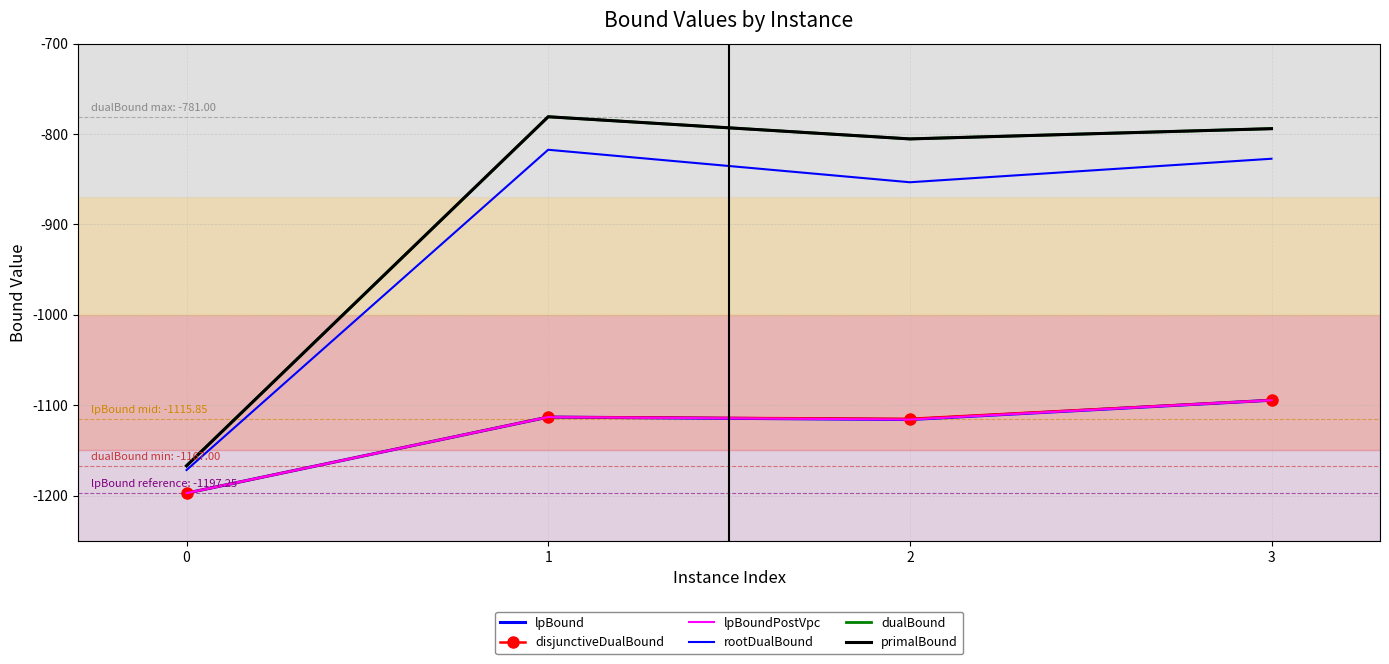

Where is the first local minimum for primalBound?

2